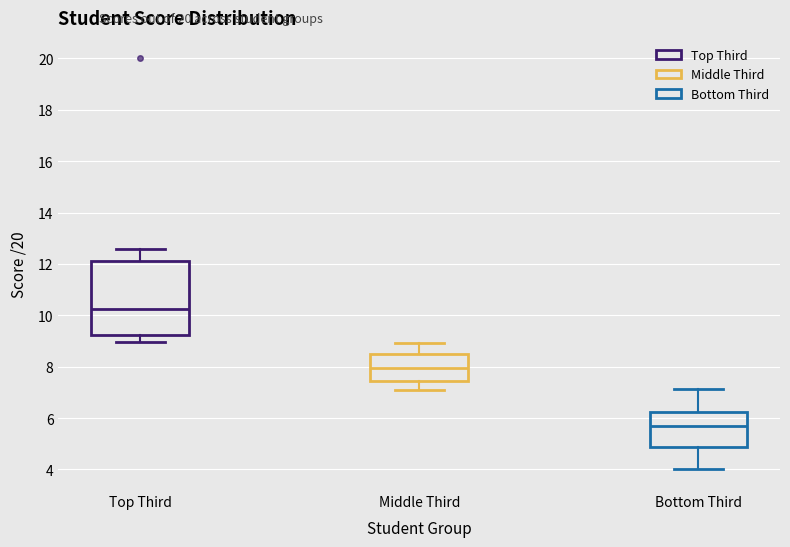

Which box has the highest median line?

Top Third